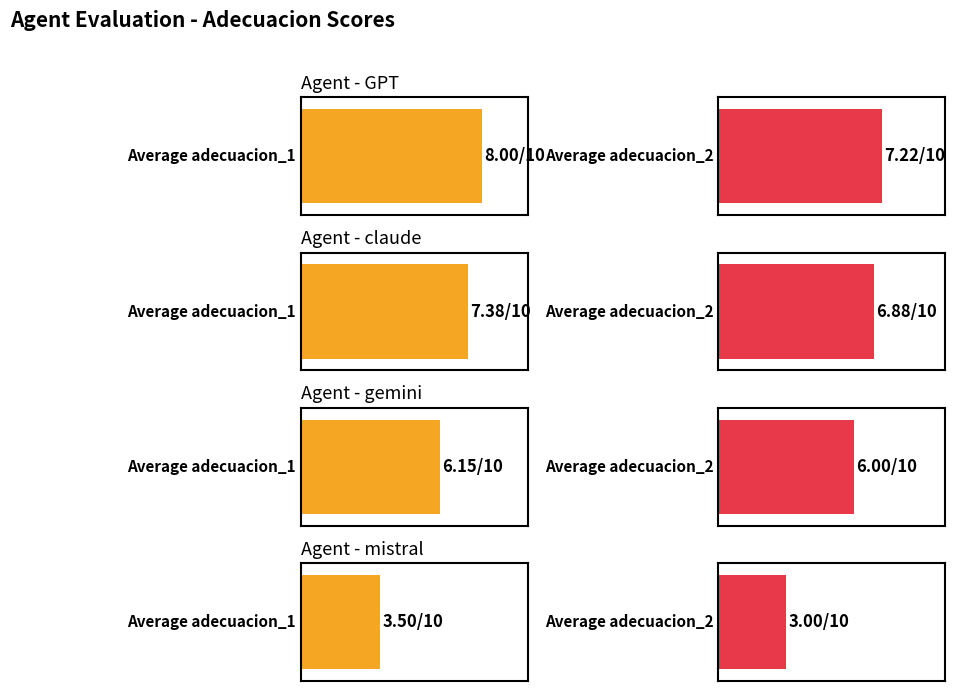

List the series in order of their overall mean, lowest first.

Average adecuacion_2, Average adecuacion_1